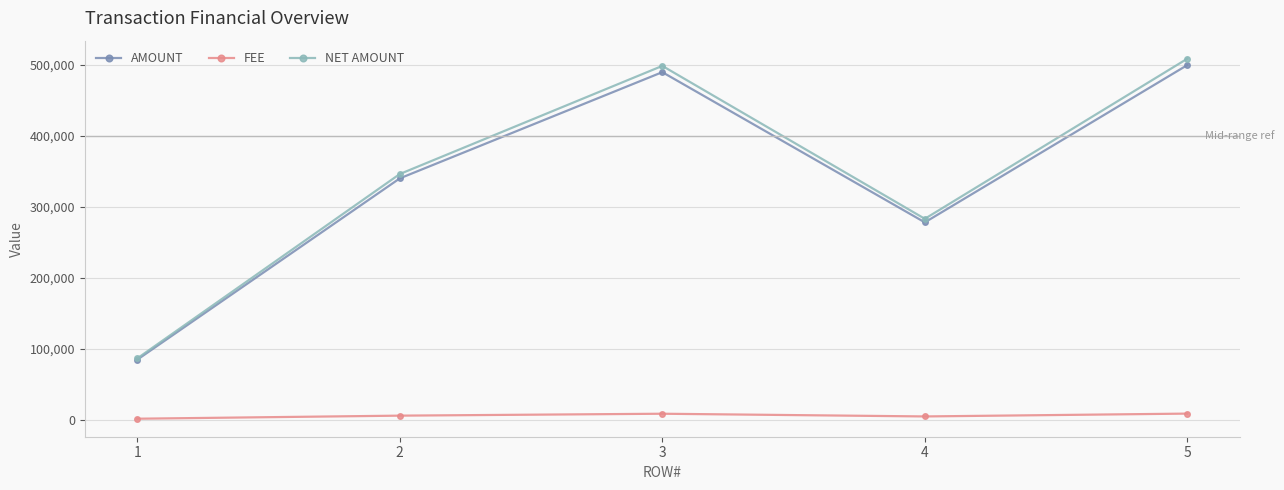

At how many categories does at least one series exceed 328177?

3